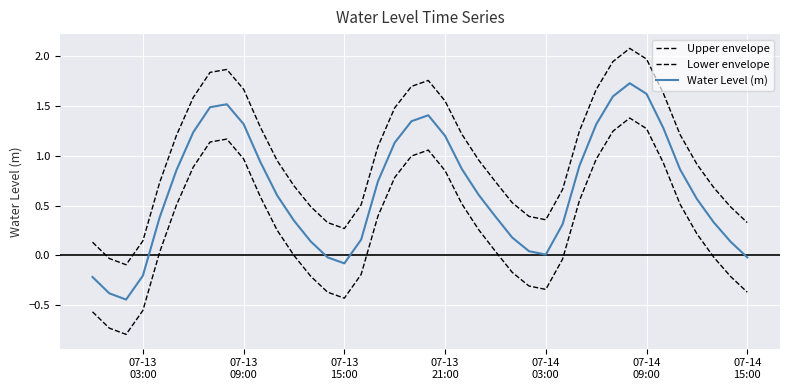

How many lines are shown in the chart?

3